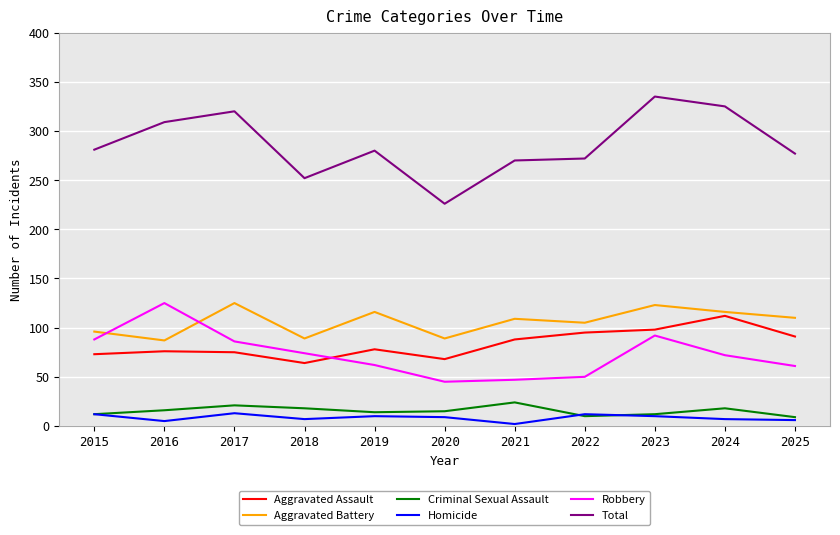

Between which two adjacent categories do Robbery and Aggravated Assault first intersect?

2018 and 2019